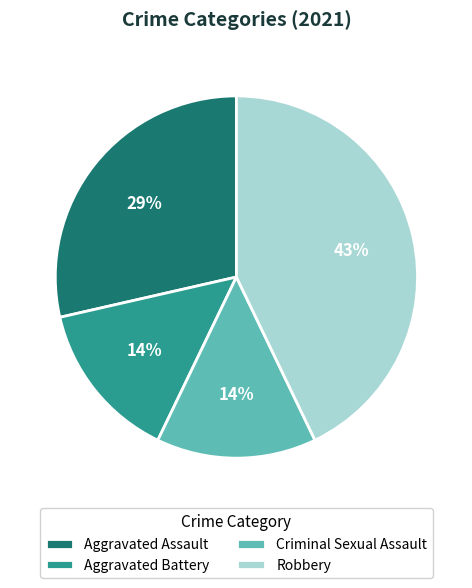

Combined, do Aggravated Assault and Criminal Sexual Assault account for over 50%?

No